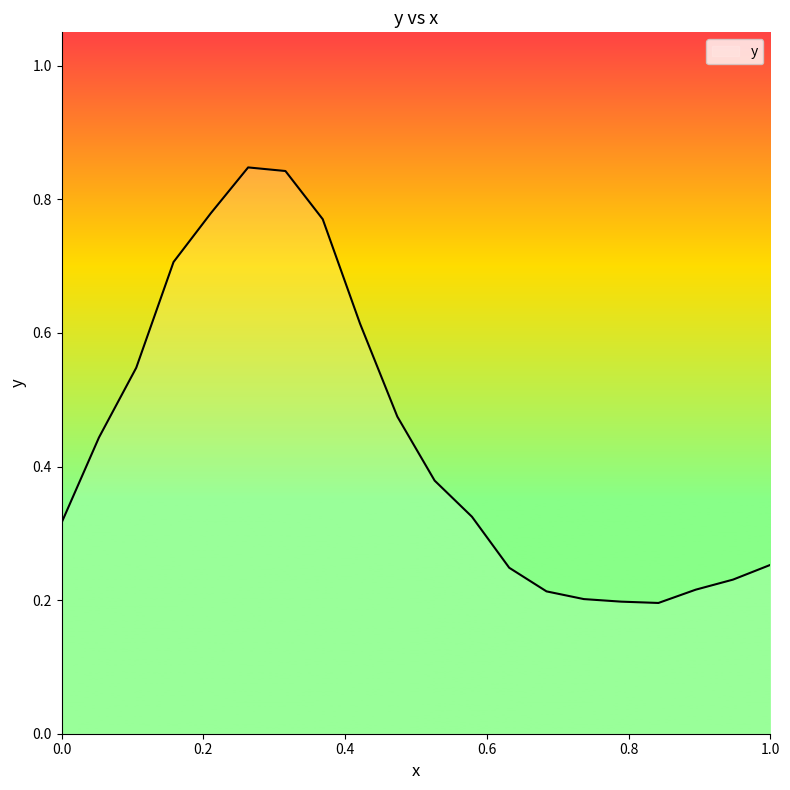

What is the difference between the maximum and minimum values?

0.7